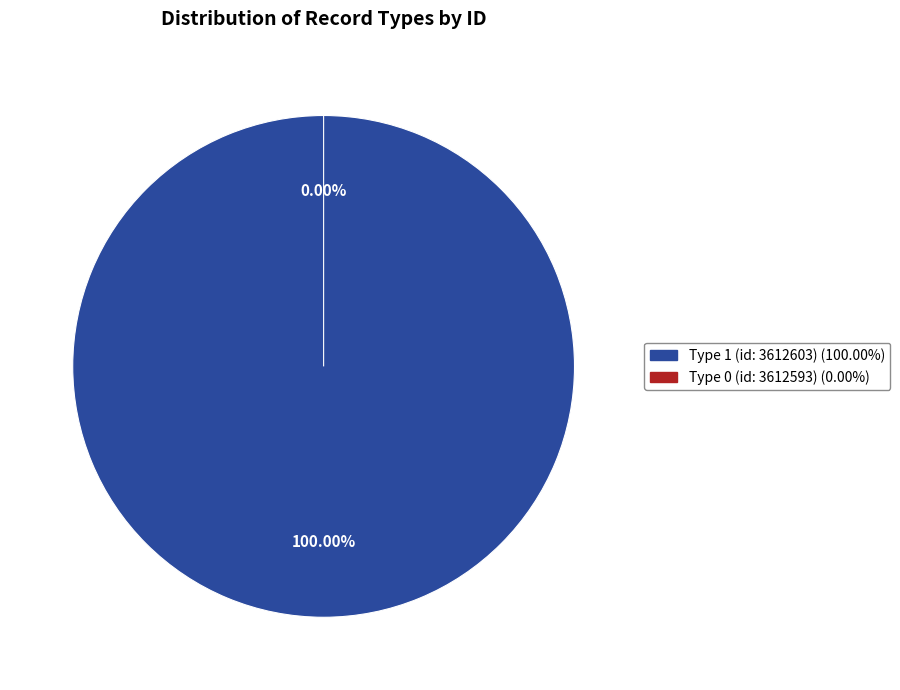

What percentage is NOT represented by 3612593?

100.0%